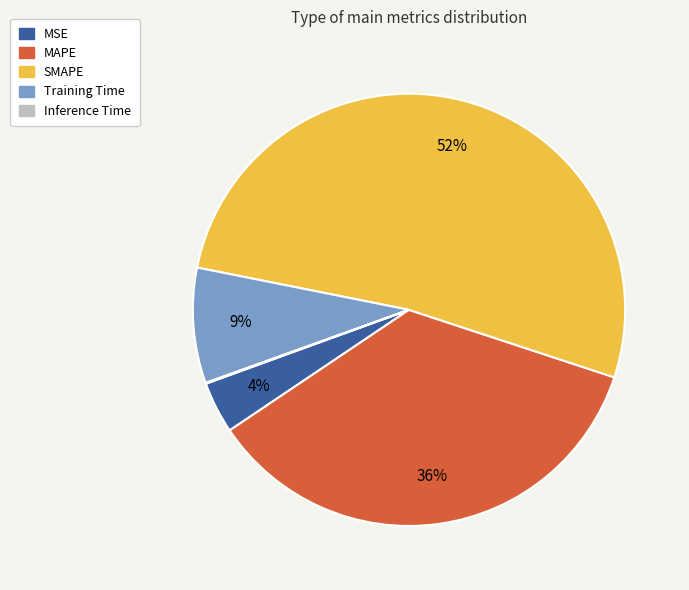

Does any single category account for the majority?

Yes